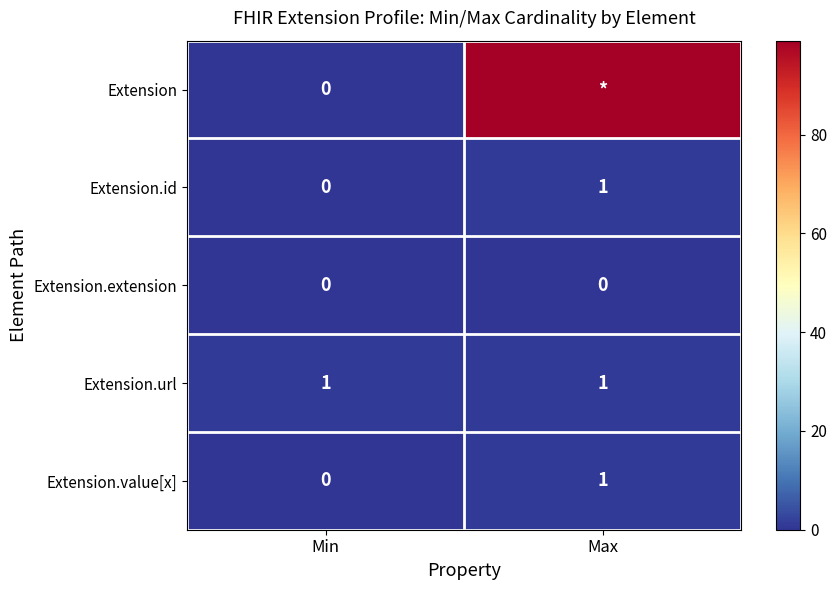

Is the value of Extension.url at Min greater than the value of Extension.value[x] at Min?

Yes